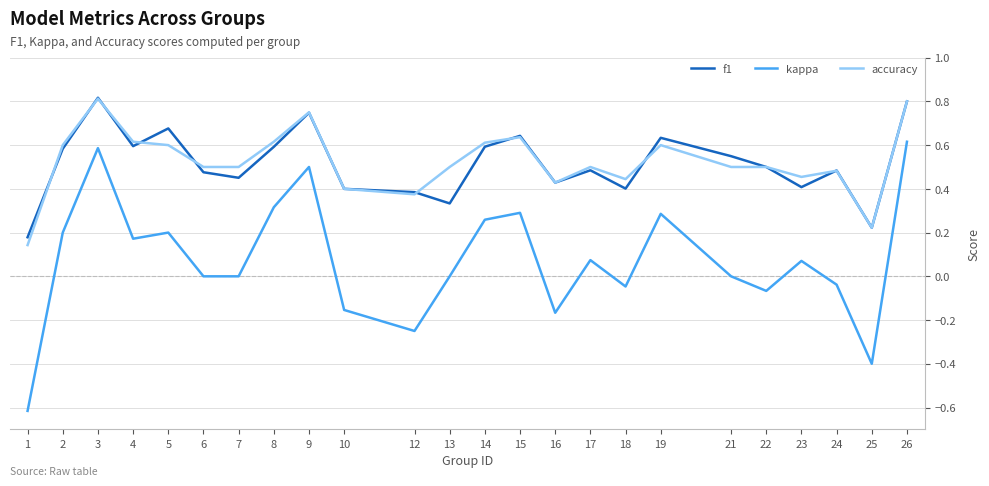

True or false: kappa and f1 cross at least once.

False